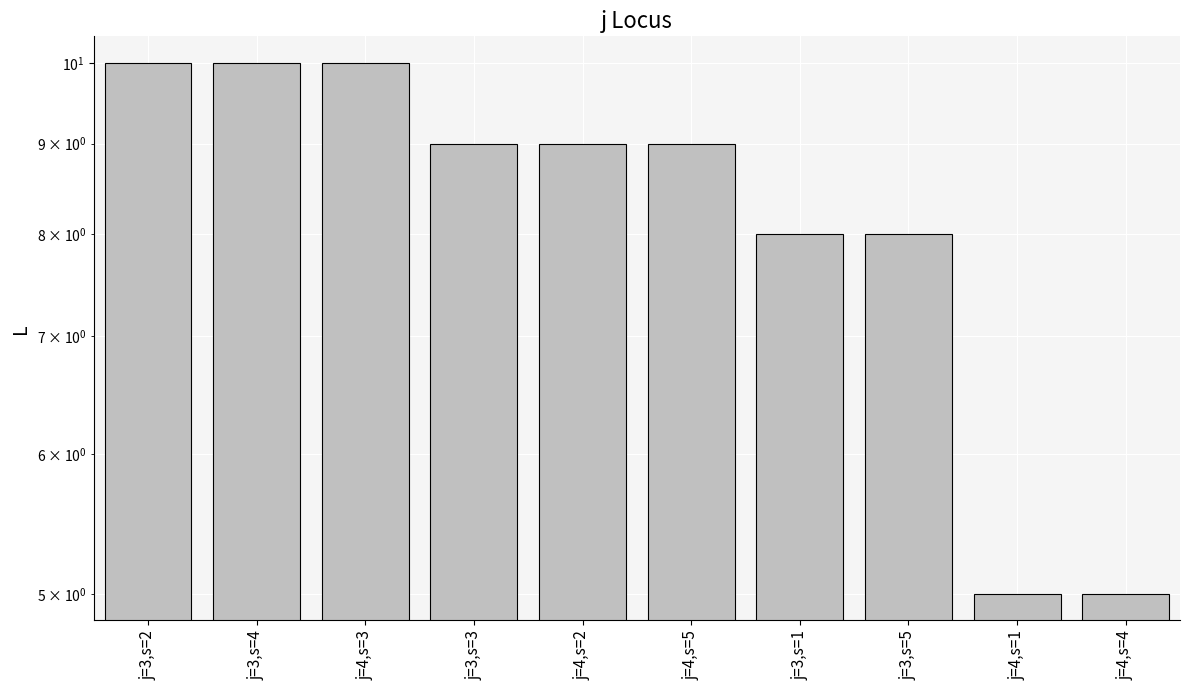

Read the value at j=4,s=1.

5